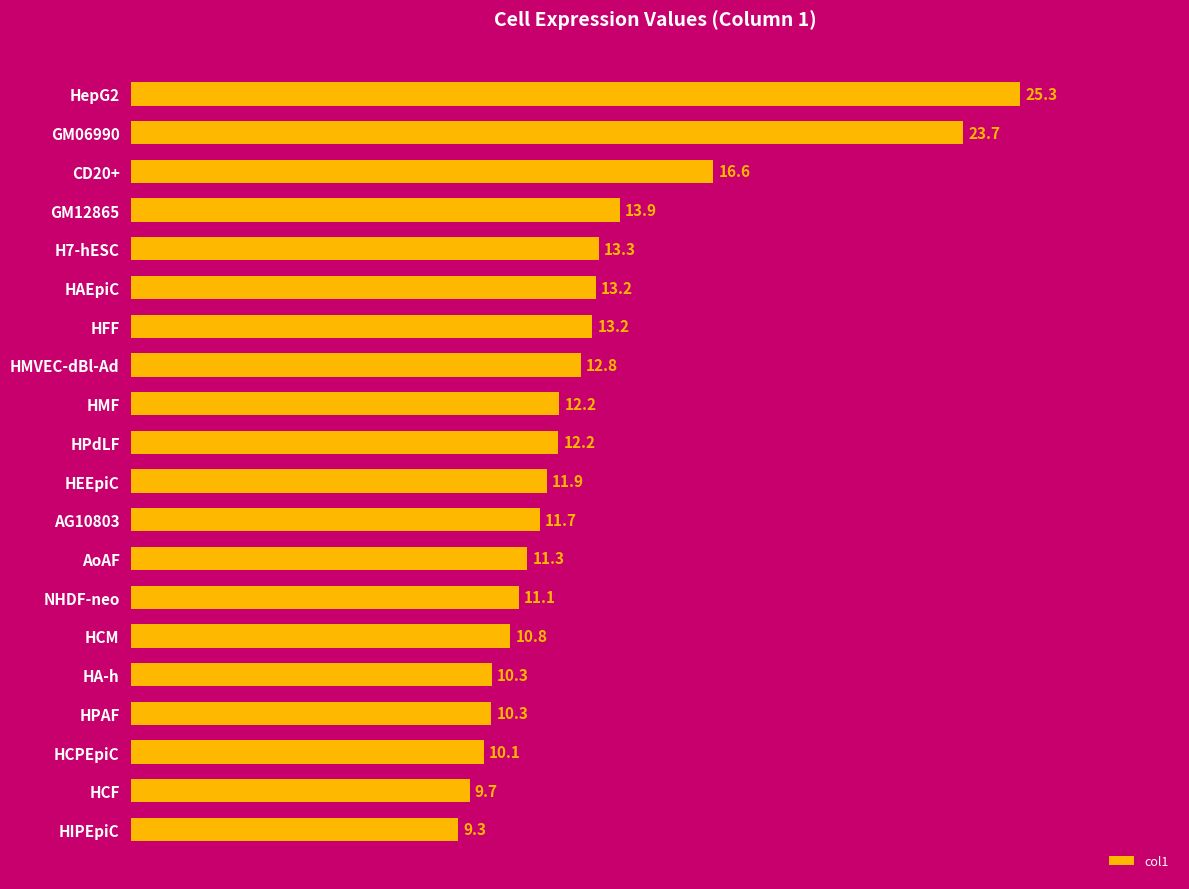

What is the sum of all values?

262.9